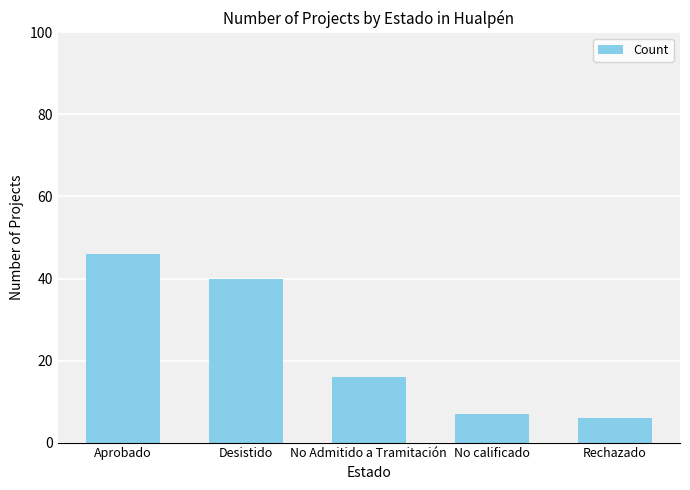

Which has a higher value, Rechazado or Aprobado?

Aprobado